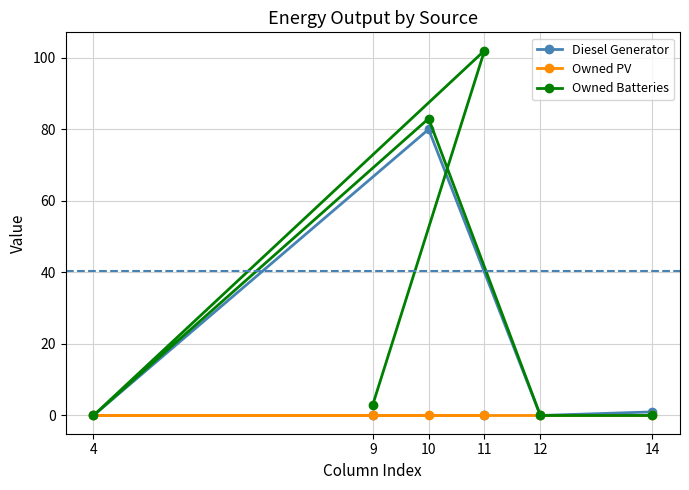

True or false: Owned PV and Diesel Generator cross at least once.

False